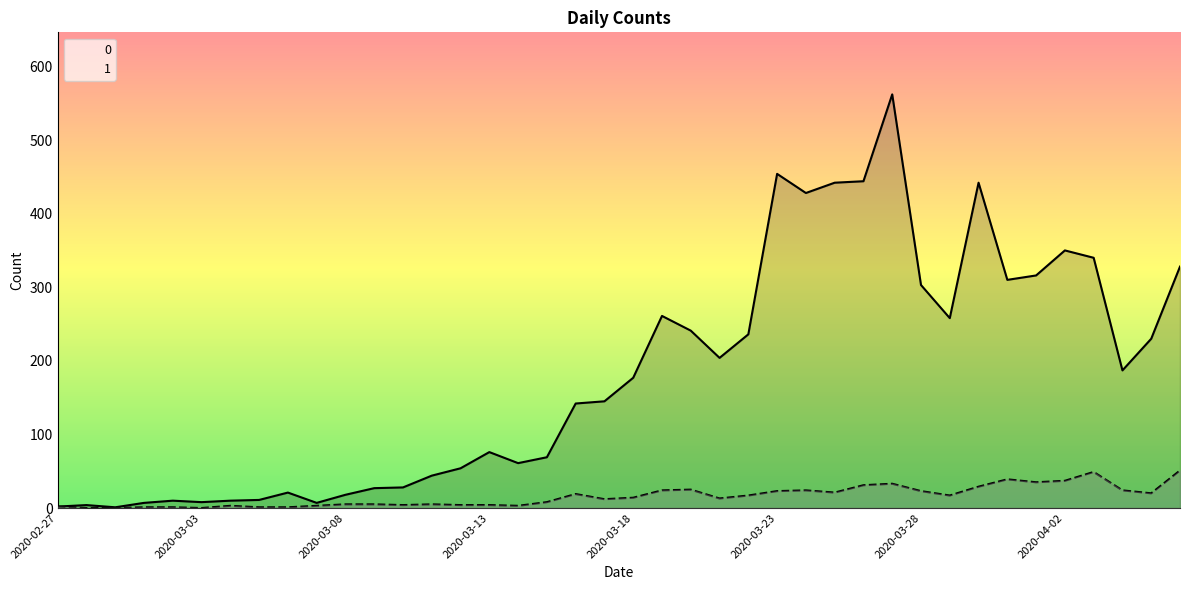

The value of 1 at 2020-02-28 is 0. True or false?

True